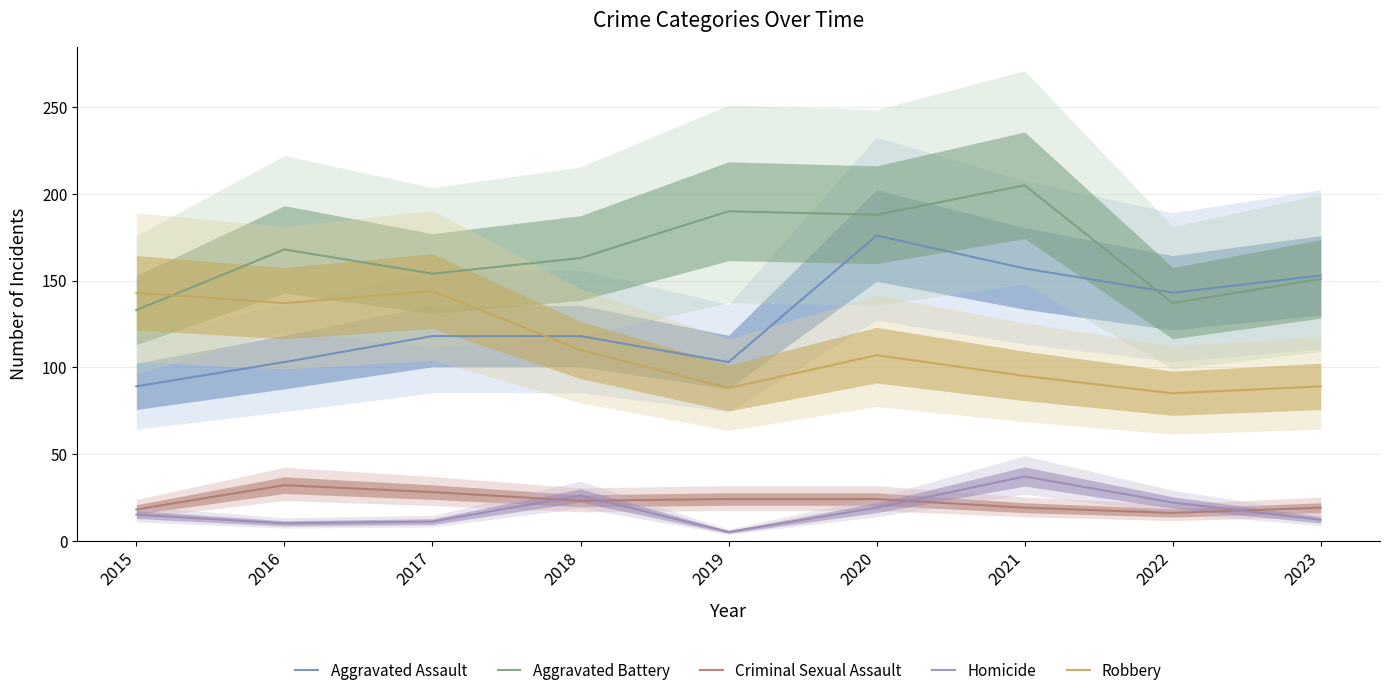

At which label does Robbery reach its minimum?

2022